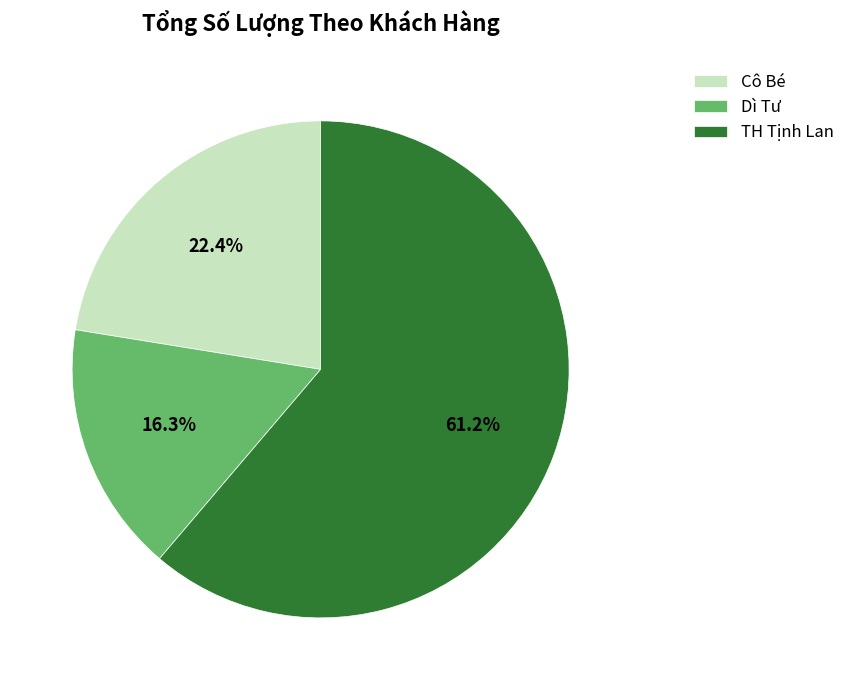

Rank the categories by value from highest to lowest.

TH Tịnh Lan, Cô Bé, Dì Tư